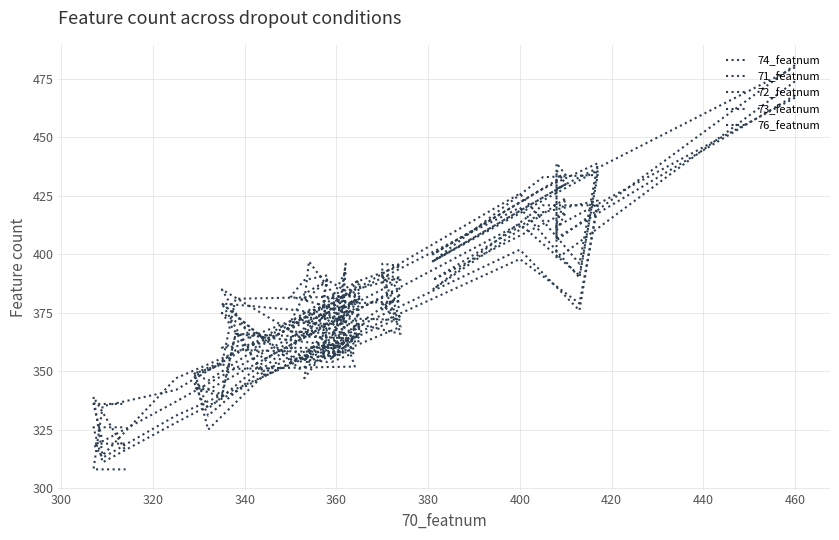

After their last crossing, which series has the higher values: 72_featnum or 76_featnum?

72_featnum